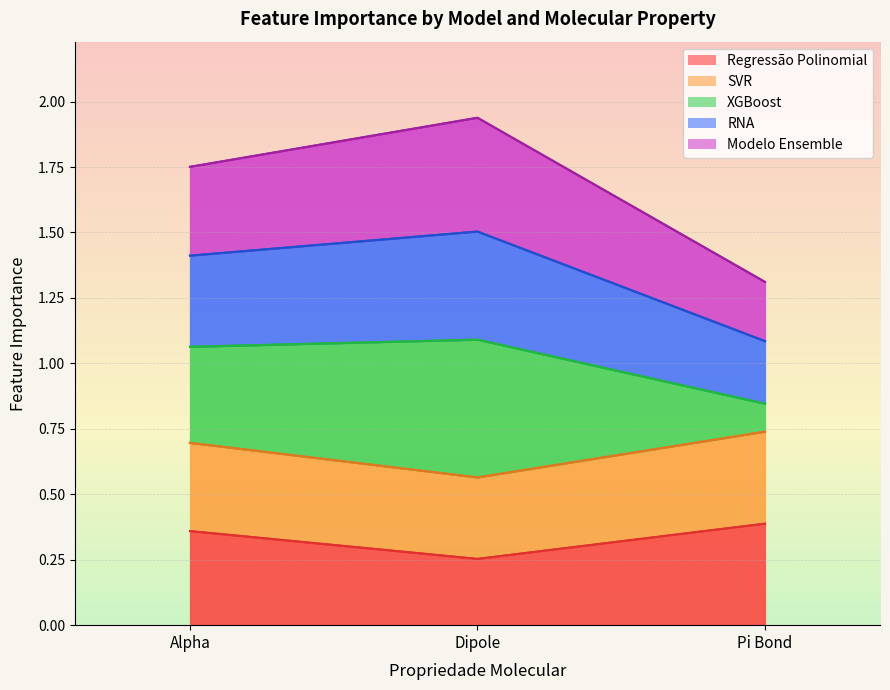

Where is Regressão Polinomial nearest to the value 0?

Dipole